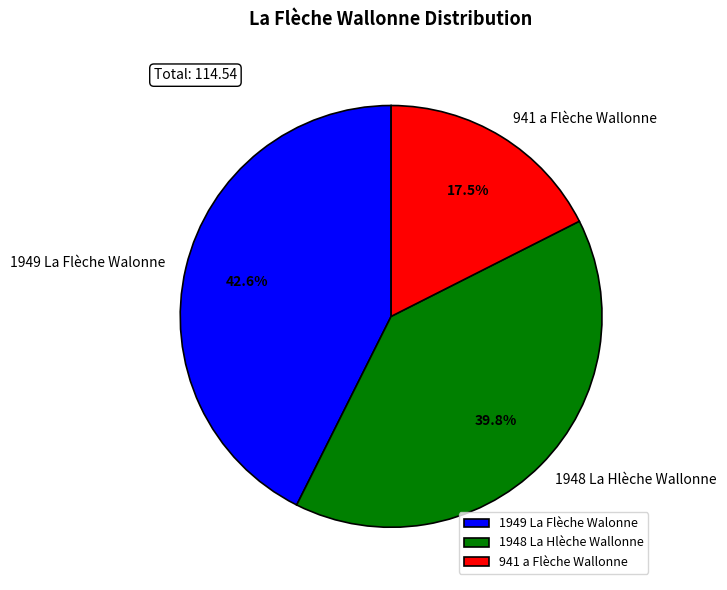

Which has a higher value, 941 a Flèche Wallonne or 1949 La Flèche Walonne?

1949 La Flèche Walonne